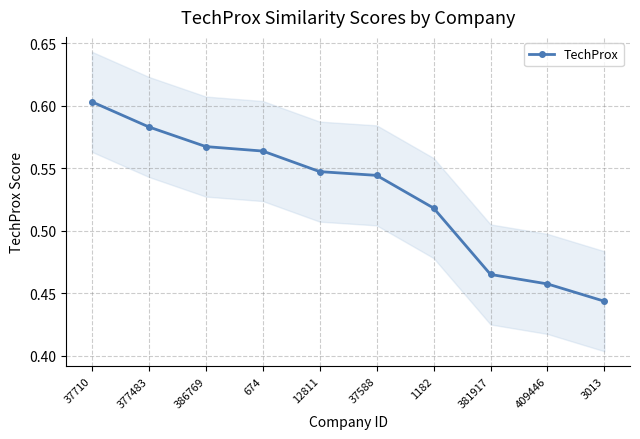

How many values are between 0 and 1?

10